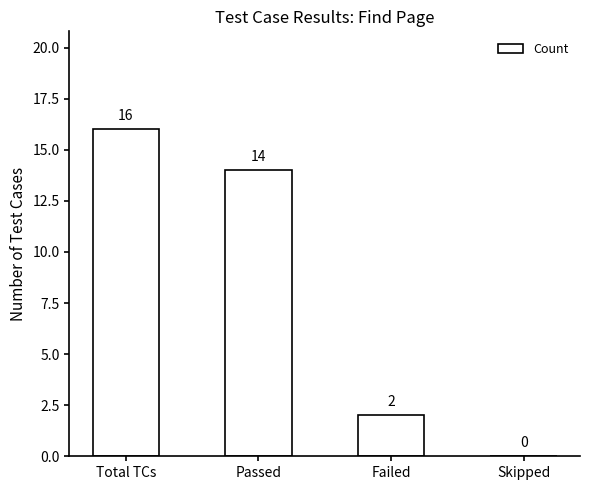

Reading left to right, what are all the values shown in this chart?

Total TCs=16	Passed=14	Failed=2	Skipped=0